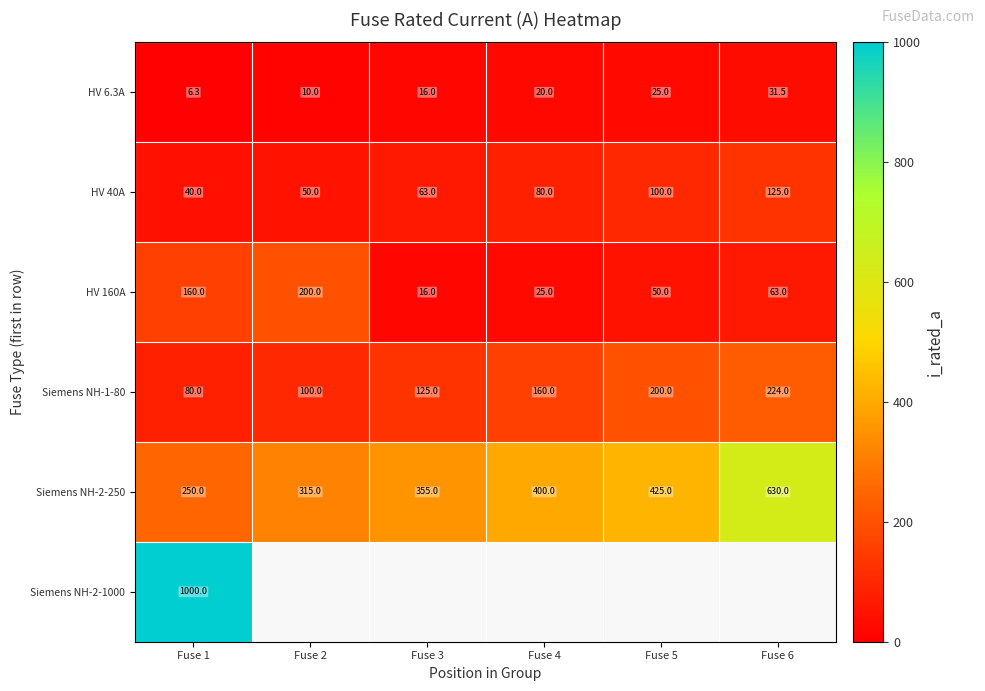

Where is HV 6.3A nearest to the value 18?

Fuse 3